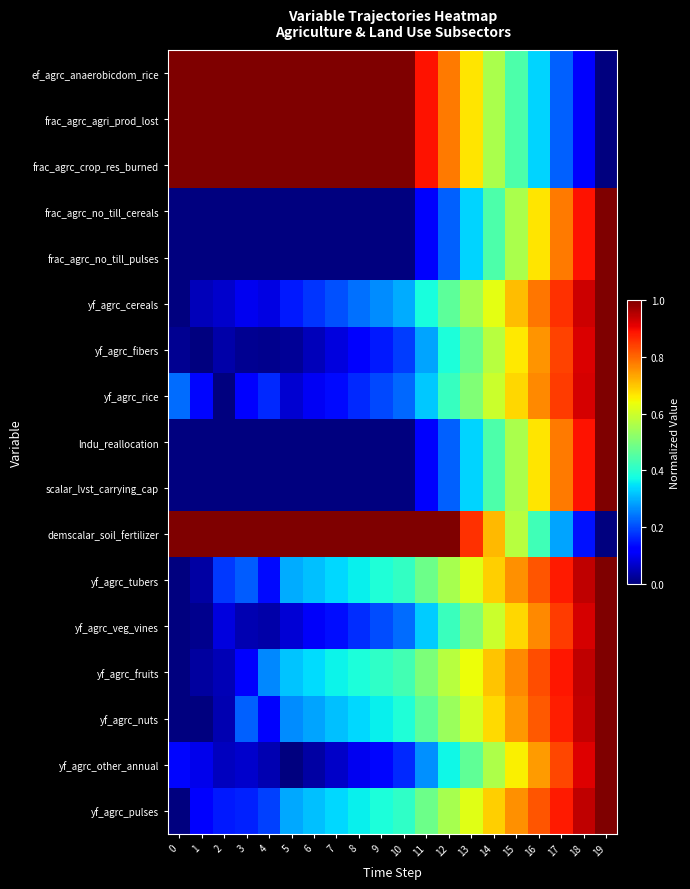

Reading left to right, what are all the values shown in this chart?

ef_agrc_anaerobicdom_rice: 0=1.0	1=1.0	2=1.0	3=1.0	4=1.0	5=1.0	6=1.0	7=1.0	8=1.0	9=1.0	10=1.0	11=0.9	12=0.8	13=0.7	14=0.6	15=0.4	16=0.3	17=0.2	18=0.1	19=0.0
frac_agrc_agri_prod_lost: 0=1.0	1=1.0	2=1.0	3=1.0	4=1.0	5=1.0	6=1.0	7=1.0	8=1.0	9=1.0	10=1.0	11=0.9	12=0.8	13=0.7	14=0.6	15=0.4	16=0.3	17=0.2	18=0.1	19=0.0
frac_agrc_crop_res_burned: 0=1.0	1=1.0	2=1.0	3=1.0	4=1.0	5=1.0	6=1.0	7=1.0	8=1.0	9=1.0	10=1.0	11=0.9	12=0.8	13=0.7	14=0.6	15=0.4	16=0.3	17=0.2	18=0.1	19=0.0
frac_agrc_no_till_cereals: 0=0.0	1=0.0	2=0.0	3=0.0	4=0.0	5=0.0	6=0.0	7=0.0	8=0.0	9=0.0	10=0.0	11=0.1	12=0.2	13=0.3	14=0.4	15=0.6	16=0.7	17=0.8	18=0.9	19=1.0
frac_agrc_no_till_pulses: 0=0.0	1=0.0	2=0.0	3=0.0	4=0.0	5=0.0	6=0.0	7=0.0	8=0.0	9=0.0	10=0.0	11=0.1	12=0.2	13=0.3	14=0.4	15=0.6	16=0.7	17=0.8	18=0.9	19=1.0
yf_agrc_cereals: 0=0.0	1=0.1	2=0.1	3=0.1	4=0.1	5=0.2	6=0.2	7=0.2	8=0.2	9=0.3	10=0.3	11=0.4	12=0.5	13=0.5	14=0.6	15=0.7	16=0.8	17=0.9	18=0.9	19=1.0
yf_agrc_fibers: 0=0.0	1=0.0	2=0.0	3=0.0	4=0.0	5=0.0	6=0.1	7=0.1	8=0.1	9=0.2	10=0.2	11=0.3	12=0.4	13=0.5	14=0.6	15=0.7	16=0.8	17=0.8	18=0.9	19=1.0
yf_agrc_rice: 0=0.2	1=0.1	2=0.0	3=0.1	4=0.2	5=0.1	6=0.1	7=0.1	8=0.2	9=0.2	10=0.2	11=0.3	12=0.4	13=0.5	14=0.6	15=0.7	16=0.8	17=0.8	18=0.9	19=1.0
lndu_reallocation: 0=0.0	1=0.0	2=0.0	3=0.0	4=0.0	5=0.0	6=0.0	7=0.0	8=0.0	9=0.0	10=0.0	11=0.1	12=0.2	13=0.3	14=0.4	15=0.6	16=0.7	17=0.8	18=0.9	19=1.0
scalar_lvst_carrying_cap: 0=0.0	1=0.0	2=0.0	3=0.0	4=0.0	5=0.0	6=0.0	7=0.0	8=0.0	9=0.0	10=0.0	11=0.1	12=0.2	13=0.3	14=0.4	15=0.6	16=0.7	17=0.8	18=0.9	19=1.0
demscalar_soil_fertilizer: 0=1.0	1=1.0	2=1.0	3=1.0	4=1.0	5=1.0	6=1.0	7=1.0	8=1.0	9=1.0	10=1.0	11=1.0	12=1.0	13=0.9	14=0.7	15=0.6	16=0.4	17=0.3	18=0.1	19=0.0
yf_agrc_tubers: 0=0.0	1=0.0	2=0.2	3=0.2	4=0.1	5=0.3	6=0.3	7=0.3	8=0.4	9=0.4	10=0.4	11=0.5	12=0.6	13=0.6	14=0.7	15=0.8	16=0.8	17=0.9	18=0.9	19=1.0
yf_agrc_veg_vines: 0=0.0	1=0.0	2=0.1	3=0.0	4=0.0	5=0.1	6=0.1	7=0.1	8=0.2	9=0.2	10=0.2	11=0.3	12=0.4	13=0.5	14=0.6	15=0.7	16=0.8	17=0.8	18=0.9	19=1.0
yf_agrc_fruits: 0=0.0	1=0.0	2=0.0	3=0.1	4=0.3	5=0.3	6=0.3	7=0.4	8=0.4	9=0.4	10=0.4	11=0.5	12=0.6	13=0.6	14=0.7	15=0.8	16=0.8	17=0.9	18=0.9	19=1.0
yf_agrc_nuts: 0=0.0	1=0.0	2=0.0	3=0.2	4=0.1	5=0.3	6=0.3	7=0.3	8=0.3	9=0.4	10=0.4	11=0.5	12=0.5	13=0.6	14=0.7	15=0.7	16=0.8	17=0.9	18=0.9	19=1.0
yf_agrc_other_annual: 0=0.1	1=0.1	2=0.1	3=0.1	4=0.0	5=0.0	6=0.0	7=0.1	8=0.1	9=0.1	10=0.2	11=0.3	12=0.4	13=0.5	14=0.6	15=0.7	16=0.7	17=0.8	18=0.9	19=1.0
yf_agrc_pulses: 0=0.0	1=0.1	2=0.2	3=0.2	4=0.2	5=0.3	6=0.3	7=0.3	8=0.4	9=0.4	10=0.4	11=0.5	12=0.6	13=0.6	14=0.7	15=0.8	16=0.8	17=0.9	18=0.9	19=1.0